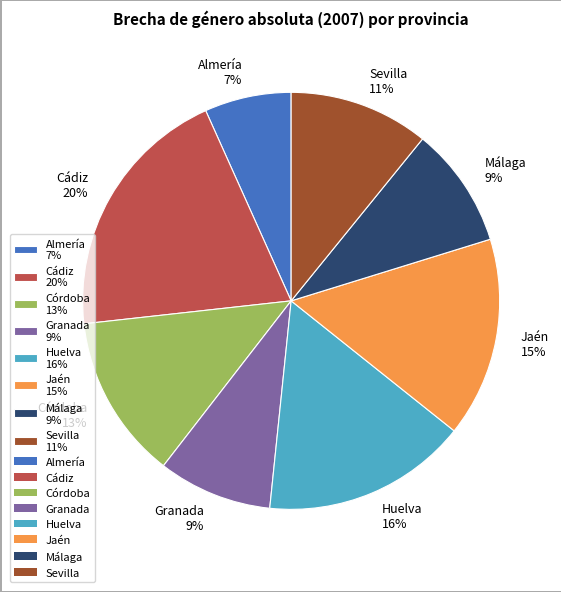

What is the ratio of the value at Córdoba 13% to the value at Málaga 9%?

1.4